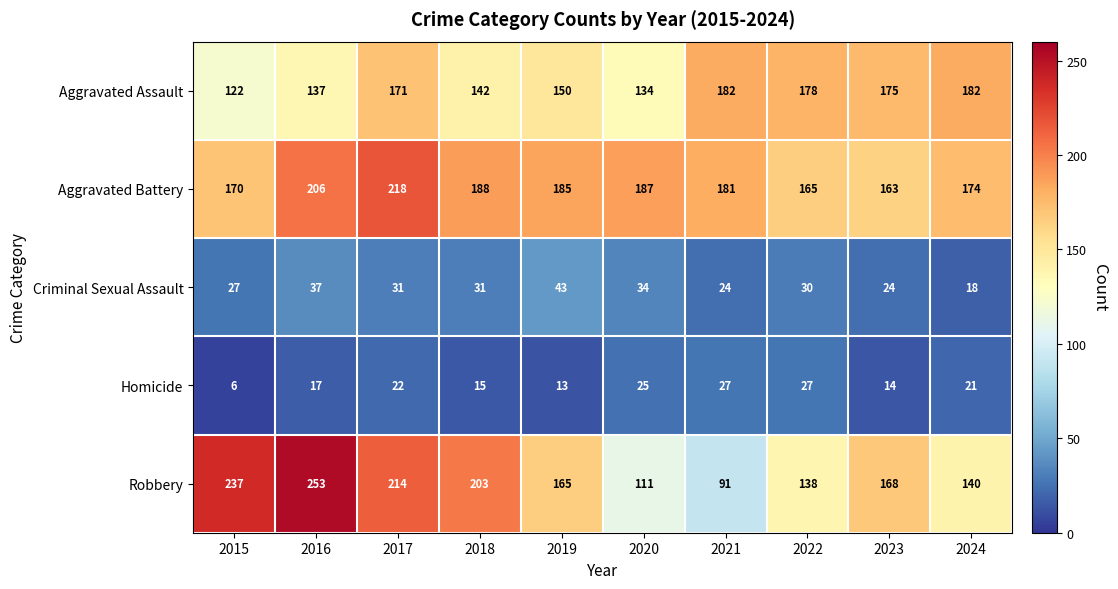

At how many categories does at least one series exceed 179?

8